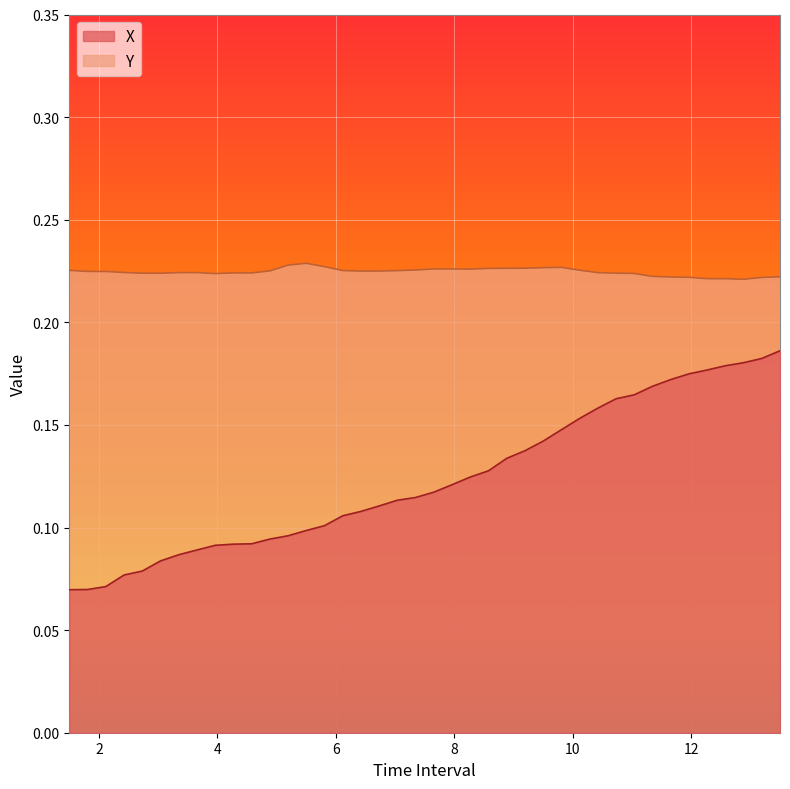

List the series in order of their peak value, highest first.

Y, X